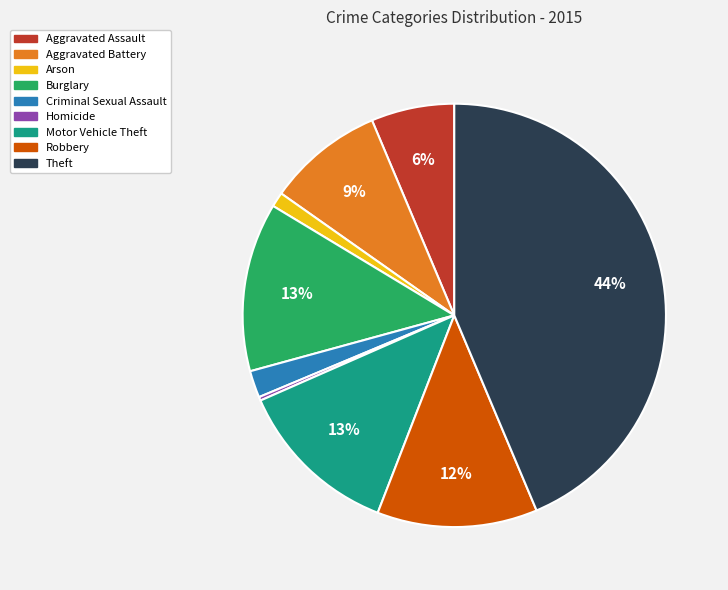

How many segments does this pie chart have?

9